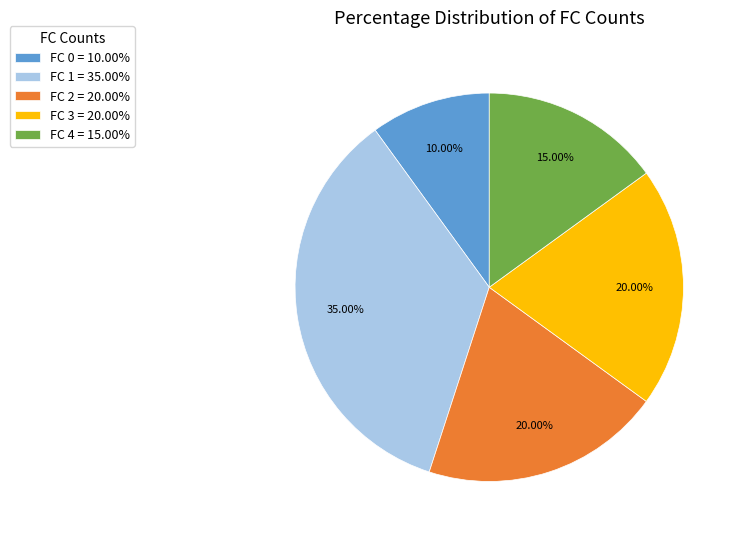

Between FC 0 = 10.00% and FC 4 = 15.00%, which is larger?

FC 4 = 15.00%